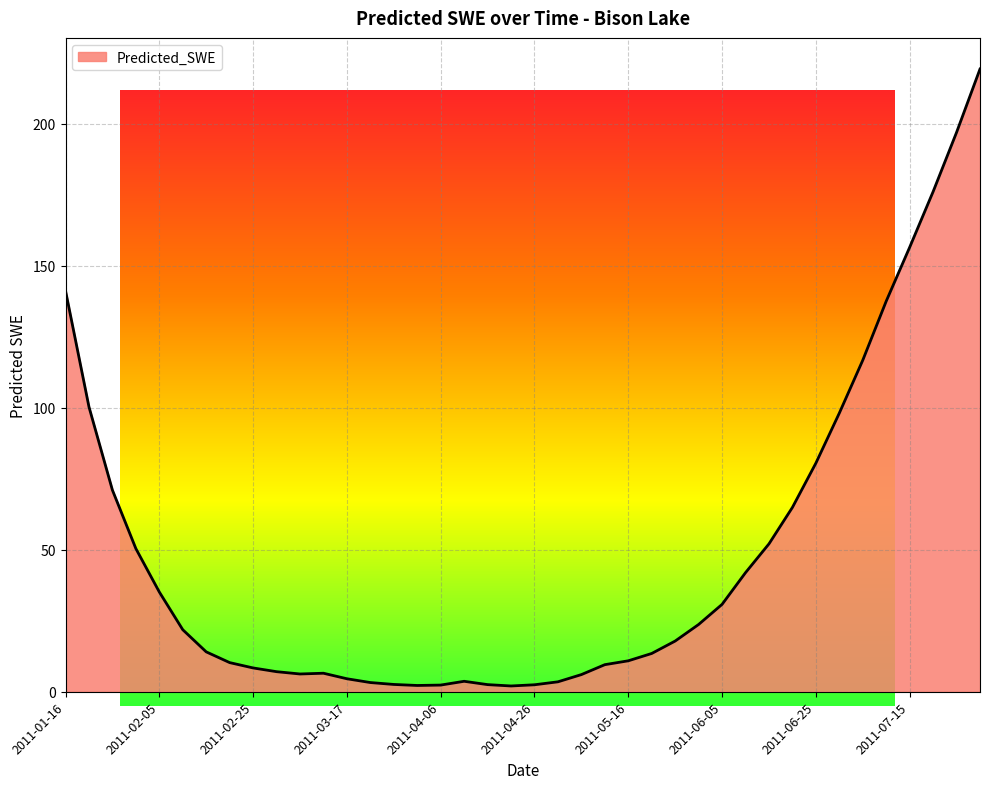

Reading left to right, transcribe all the data shown in this chart.

2011-01-16=141.2	2011-01-21=100.3	2011-01-26=71.0	2011-01-31=50.4	2011-02-05=35.1	2011-02-10=21.8	2011-02-15=14.0	2011-02-20=10.3	2011-02-25=8.4	2011-03-02=7.1	2011-03-07=6.3	2011-03-12=6.5	2011-03-17=4.6	2011-03-22=3.2	2011-03-27=2.6	2011-04-01=2.2	2011-04-06=2.3	2011-04-11=3.7	2011-04-16=2.5	2011-04-21=2.0	2011-04-26=2.5	2011-05-01=3.5	2011-05-06=6.0	2011-05-11=9.5	2011-05-16=10.9	2011-05-21=13.5	2011-05-26=17.9	2011-05-31=23.7	2011-06-05=30.8	2011-06-10=41.9	2011-06-15=52.1	2011-06-20=64.9	2011-06-25=80.5	2011-06-30=98.1	2011-07-05=116.7	2011-07-10=137.5	2011-07-15=156.5	2011-07-20=176.1	2011-07-25=196.9	2011-07-30=219.3